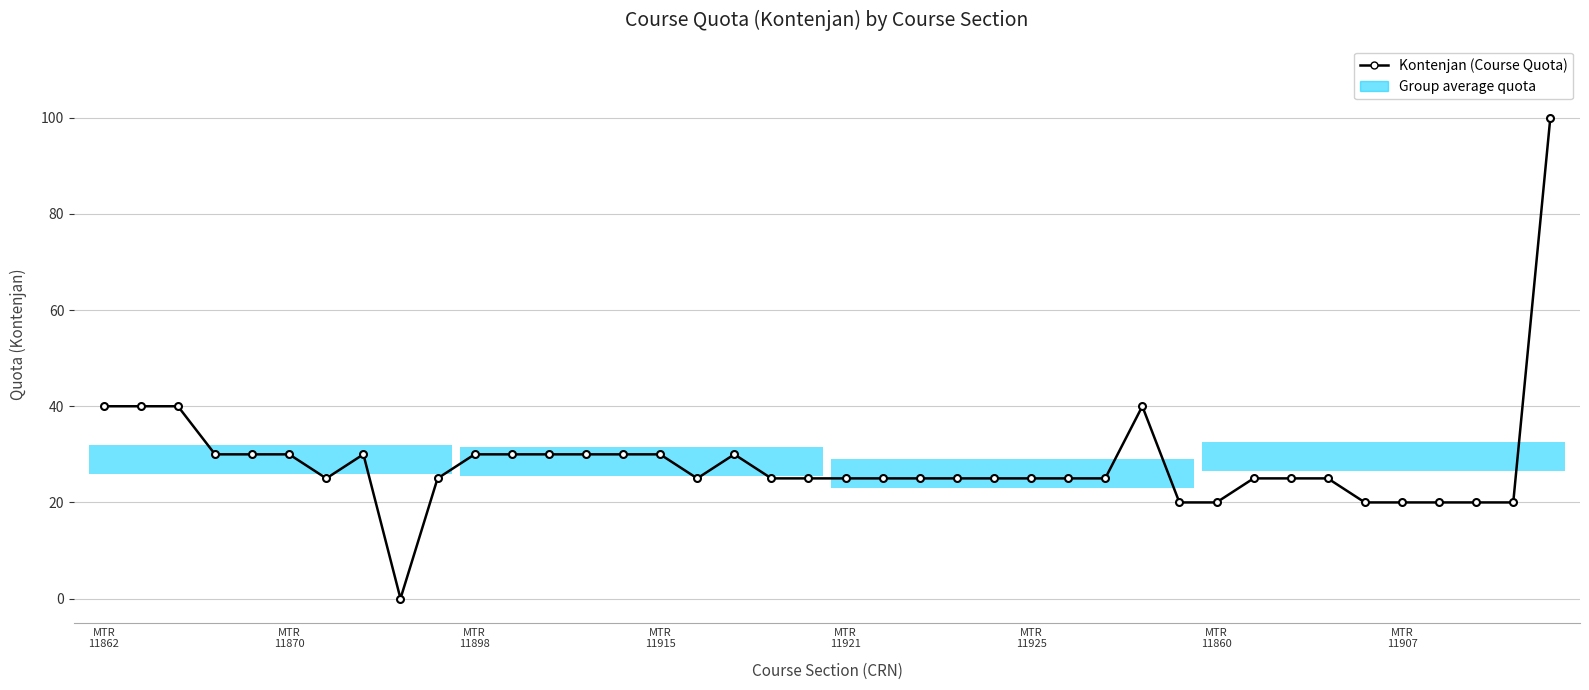

Which label corresponds to the largest value in the chart?

39